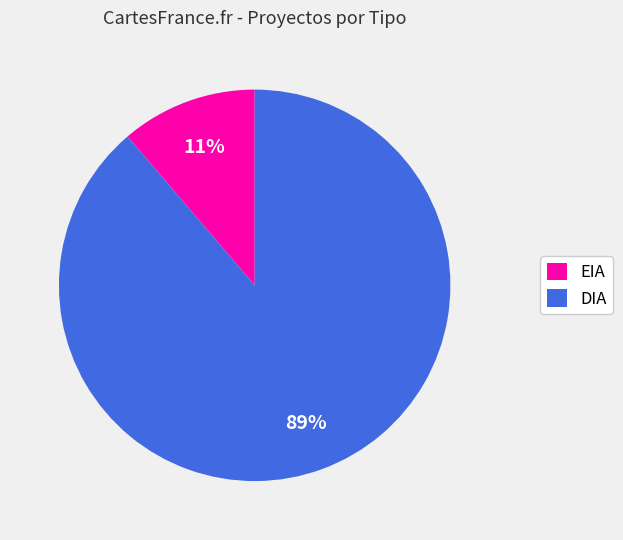

To the nearest percent, what percentage of the pie is EIA?

11%